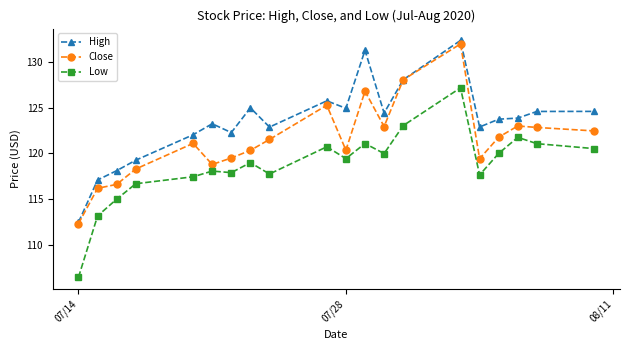

True or false: Close has more than 0 points higher than both neighbors.

True